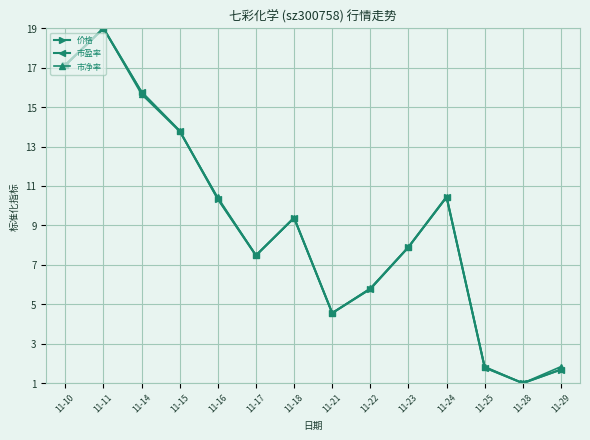

What is the maximum value for 价格?

19.0